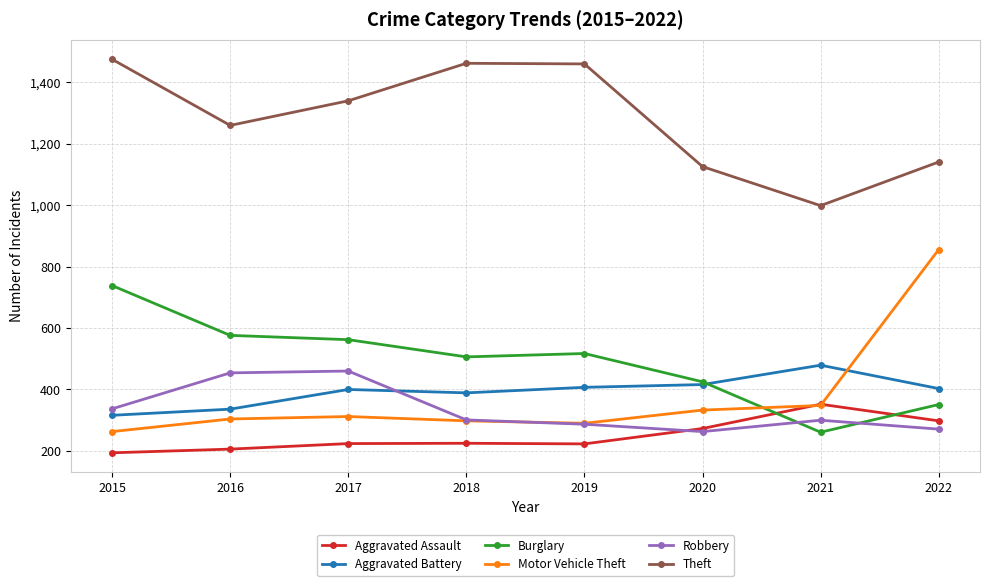

What are all the series names shown in the legend?

Aggravated Assault, Aggravated Battery, Burglary, Motor Vehicle Theft, Robbery, Theft